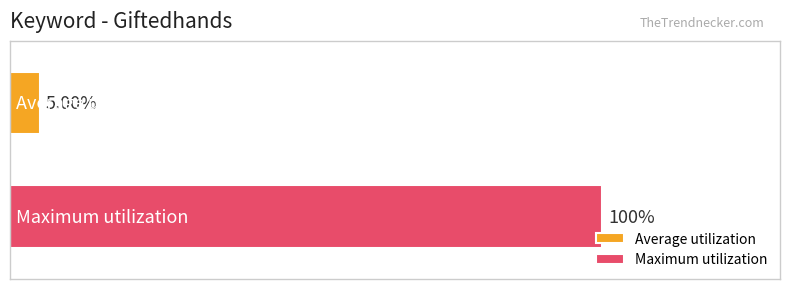

Rank the series by their average value, from highest to lowest.

Maximum utilization, Average utilization